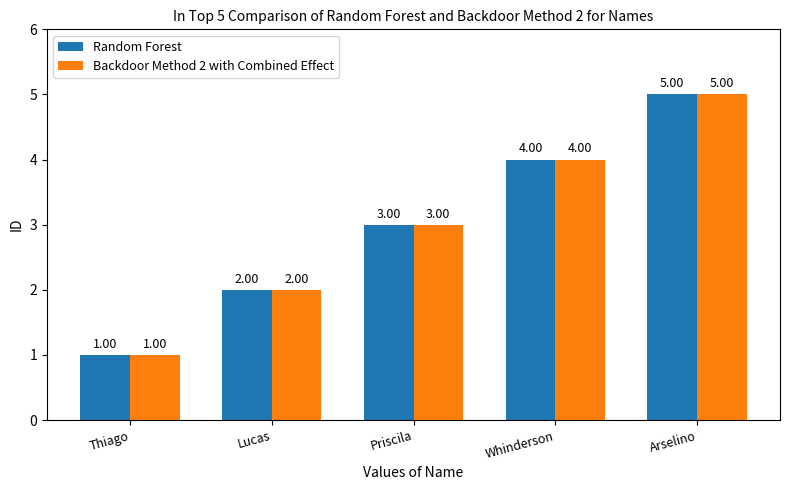

What position from the right is Priscila?

3